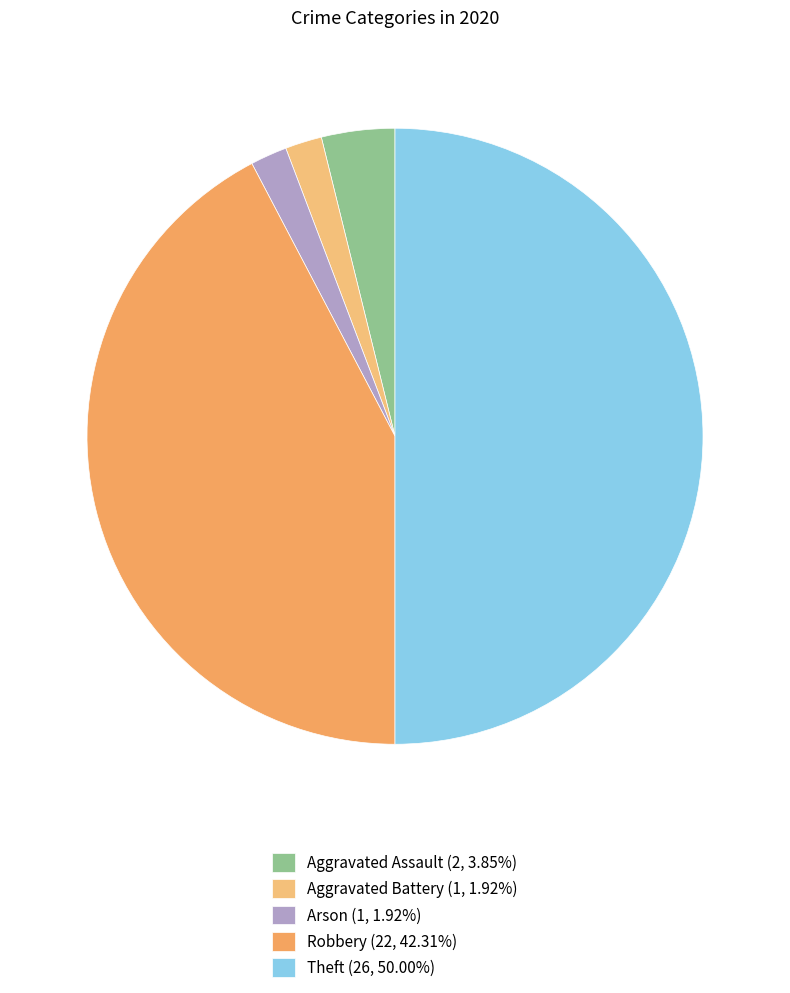

What is the smallest slice in the pie chart?

Aggravated Battery